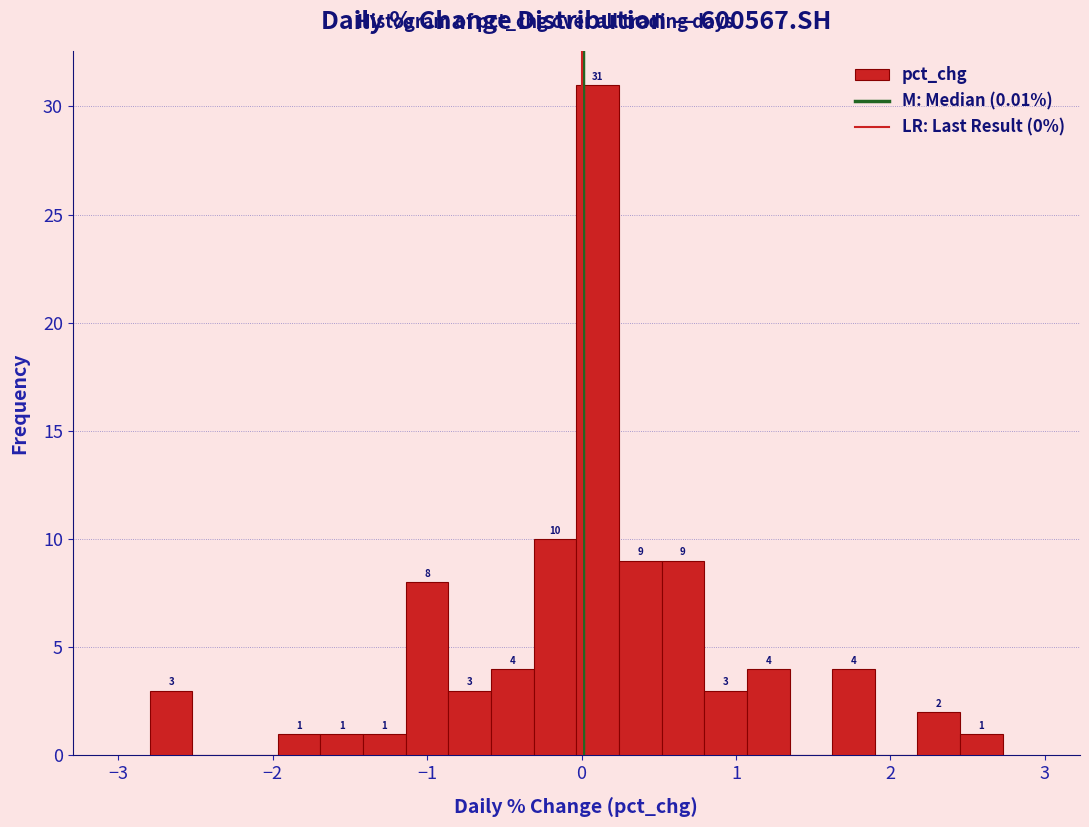

Read against the x-axis, roughly where is the centre of the tallest bar?

0.1